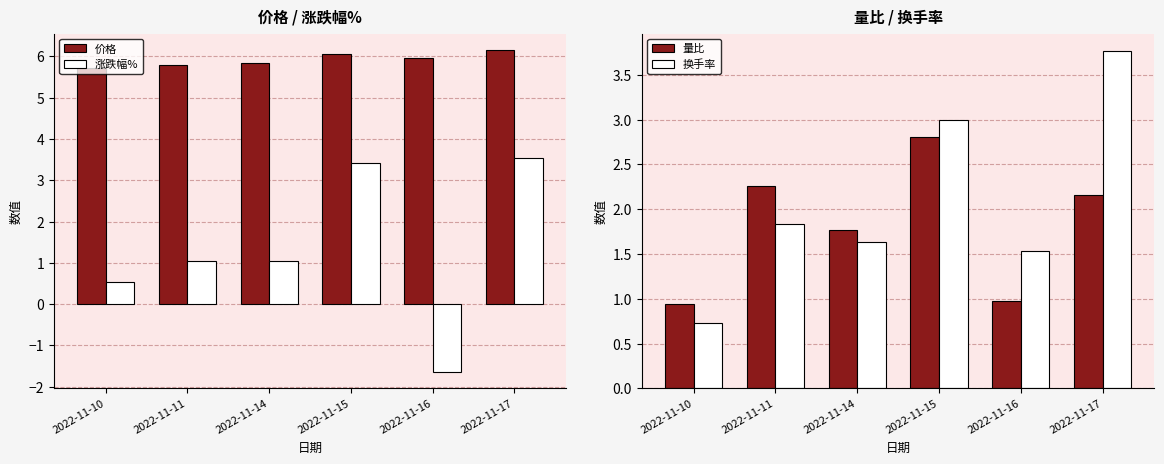

What are all the series names shown in the legend?

价格, 涨跌幅%, 量比, 换手率